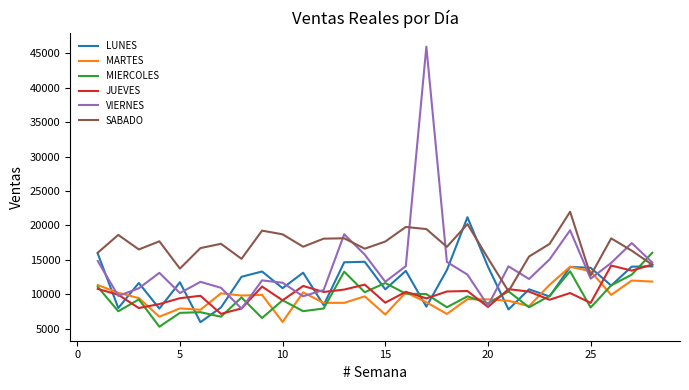

Which series has the widest spread of values?

VIERNES